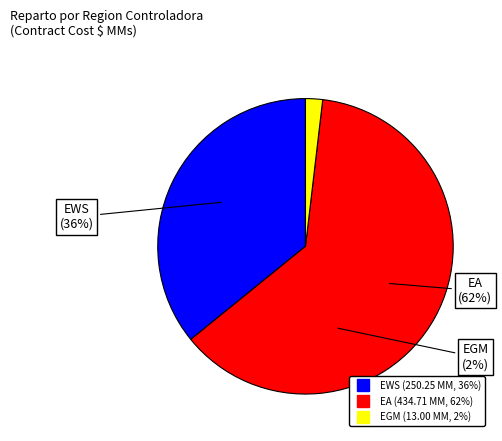

What is the majority slice?

EA